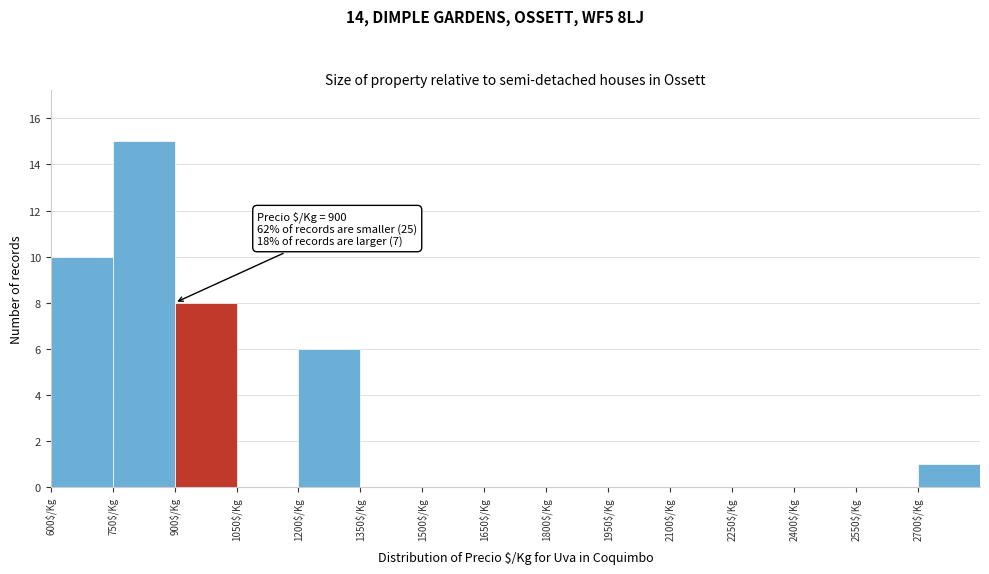

Over which range of the x-axis is the bar tallest?

750 to 900